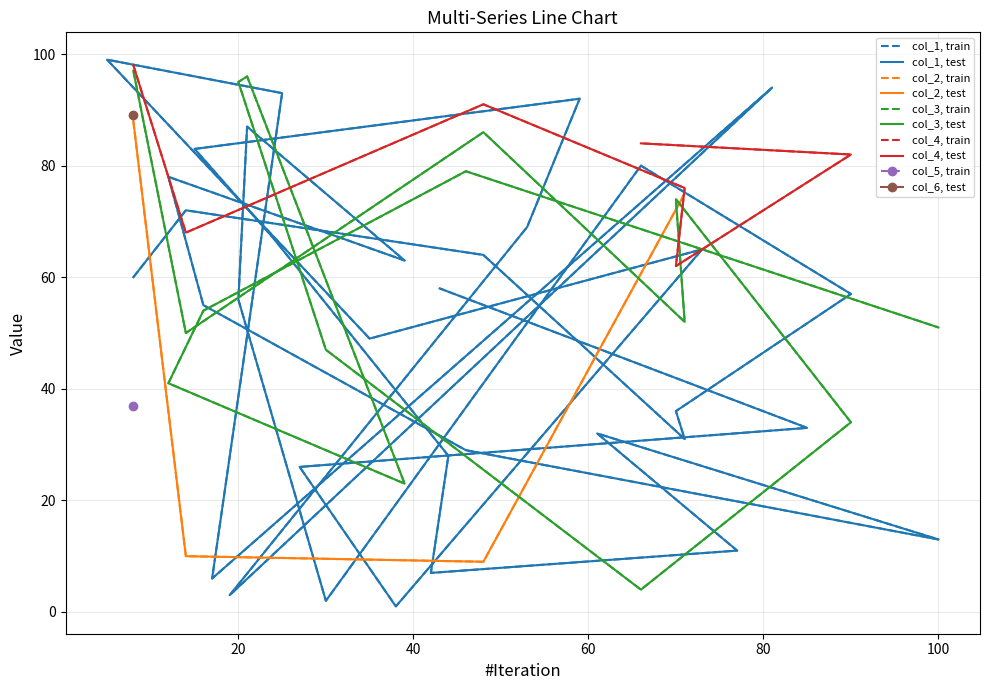

At which category does the chart reach its peak across all series?

5